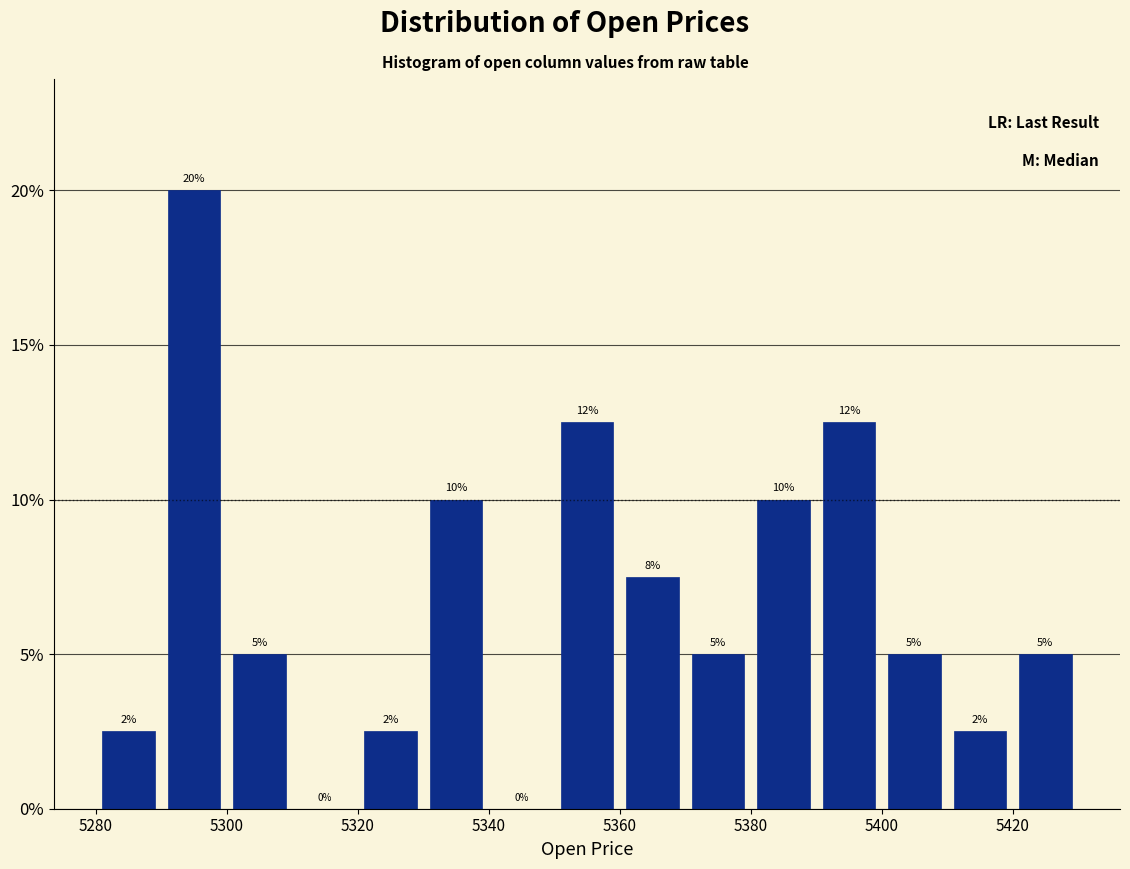

Over which range of the x-axis is the bar tallest?

5290 to 5300